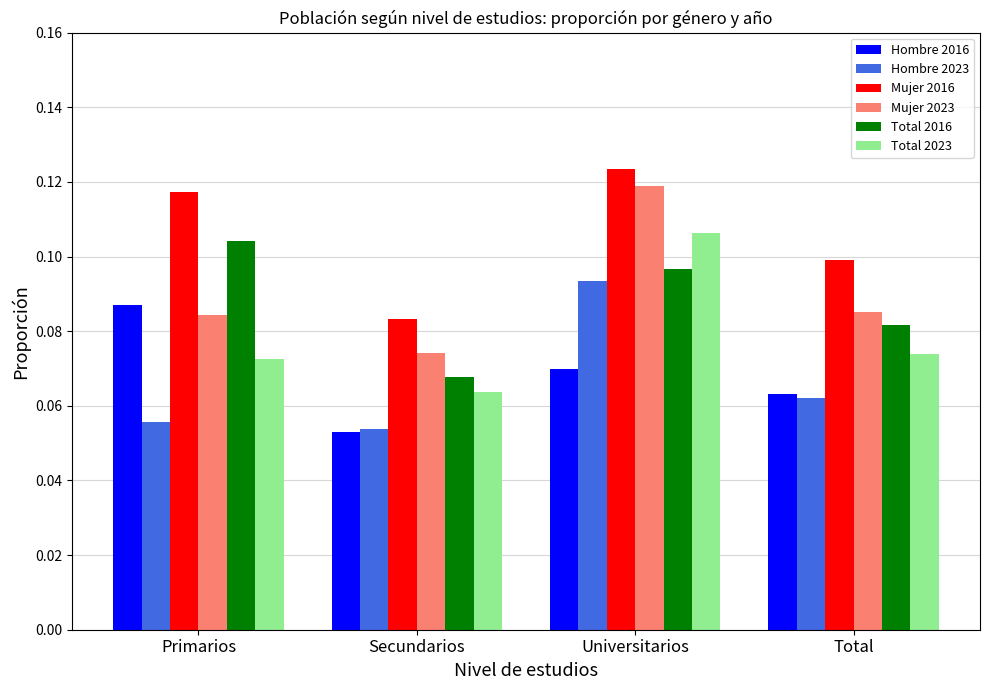

At which category is the sum across all series the highest?

Universitarios